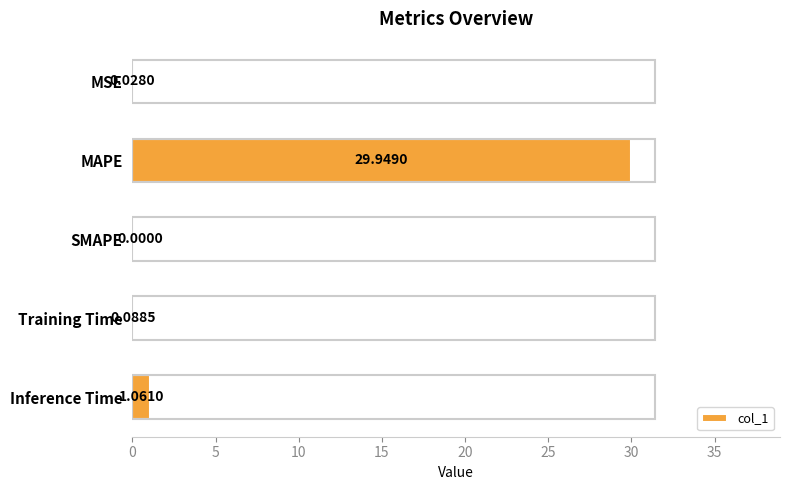

Which label corresponds to the largest value in the chart?

MAPE